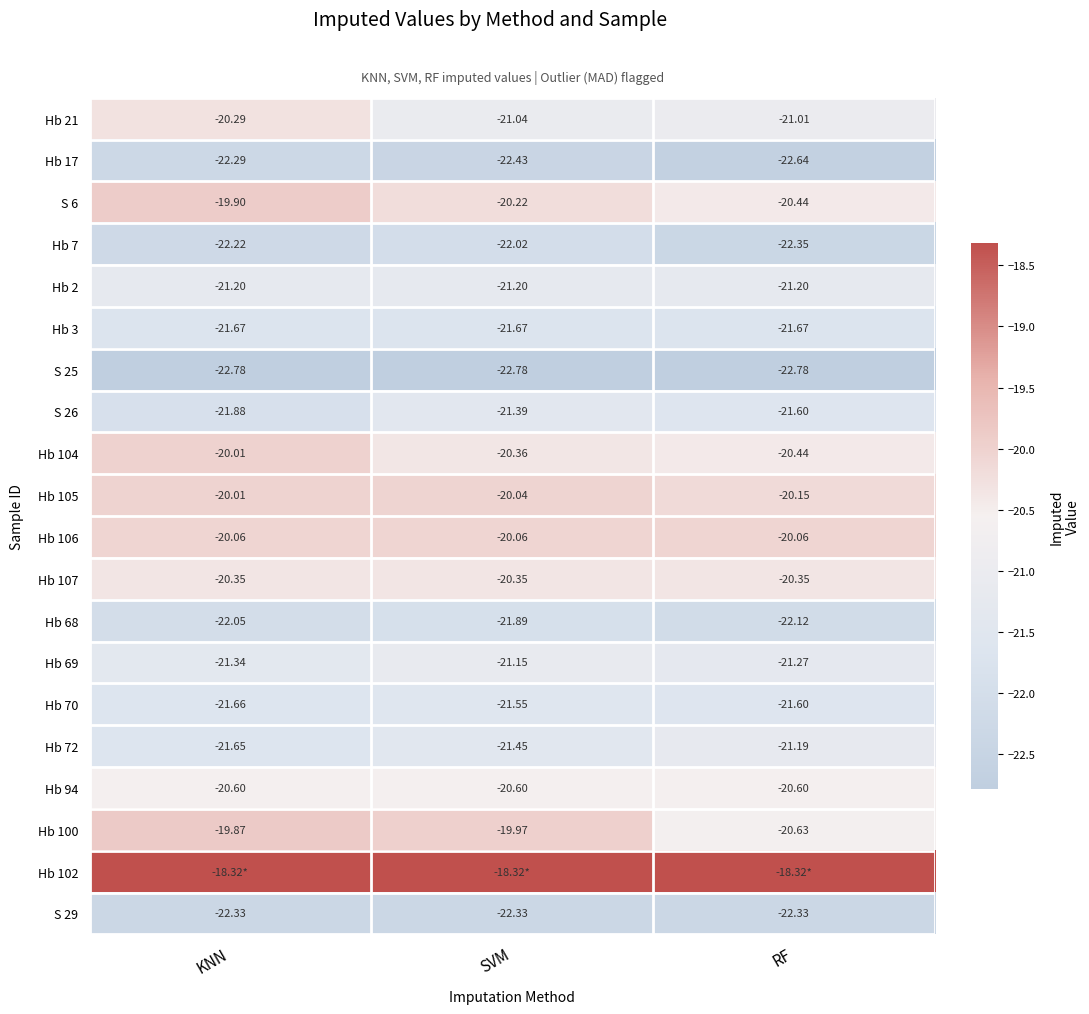

At which label does Hb 68 first exceed -22?

SVM